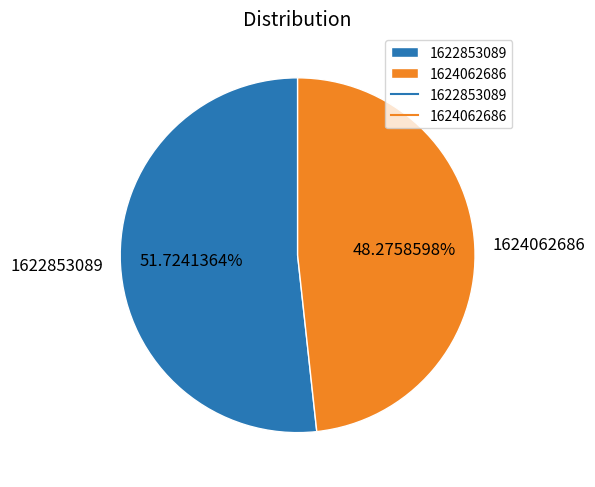

What percentage is the 1622853089 slice, to the nearest percent?

52%